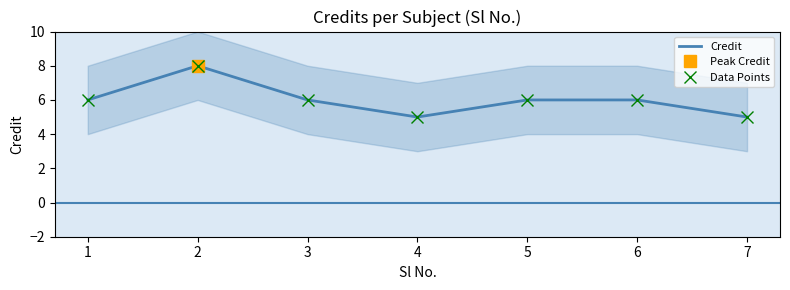

What is the average value of the Data Points series?

6